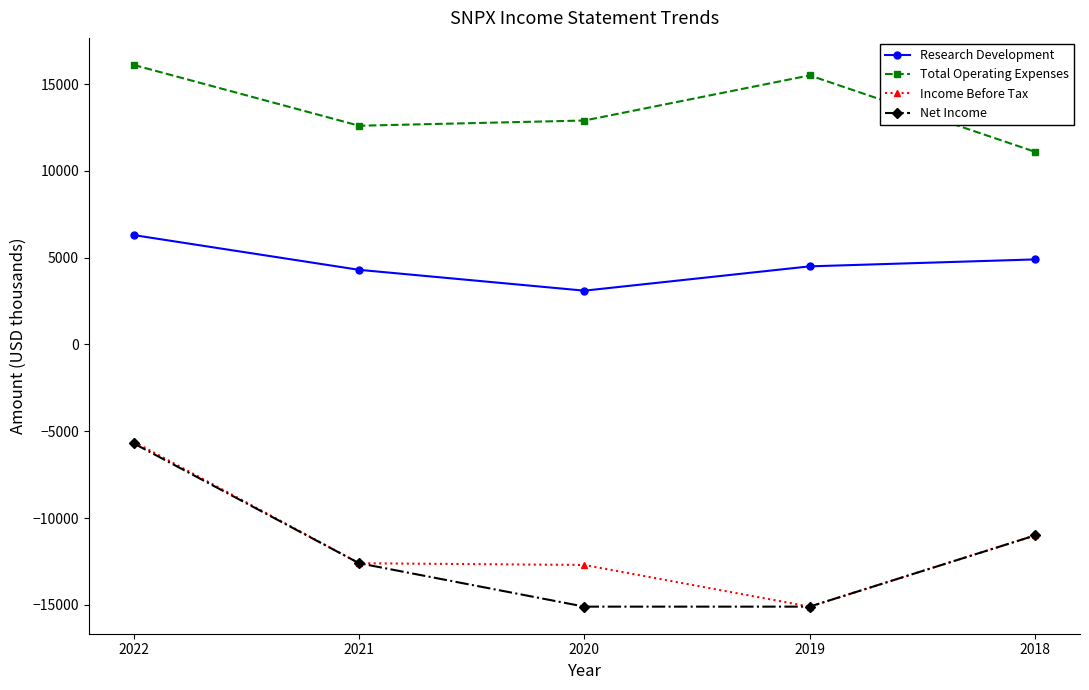

Which series has the largest total across all categories?

Total Operating Expenses